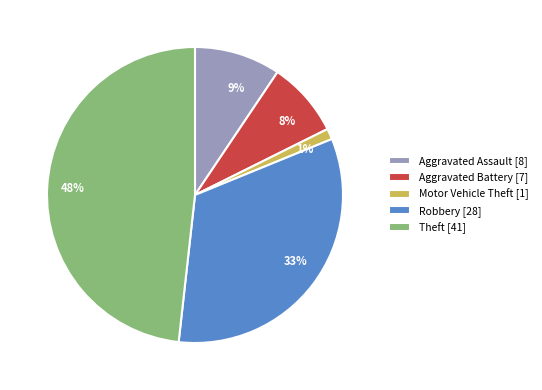

Combined, do 1% and 48% account for over 50%?

No